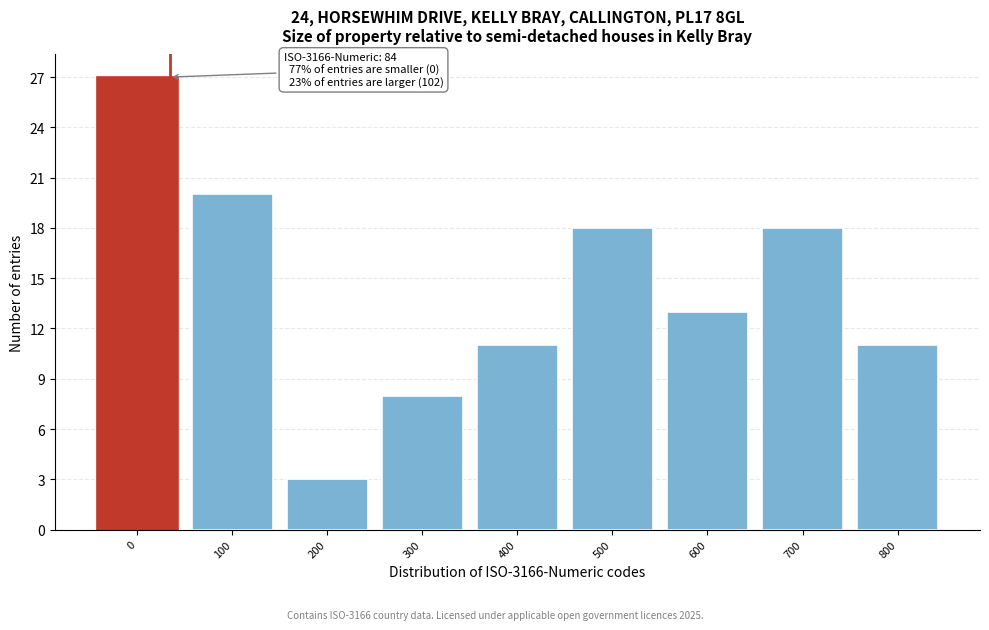

Reading left to right, list all the values displayed in this chart.

27	20	3	8	11	18	13	18	11